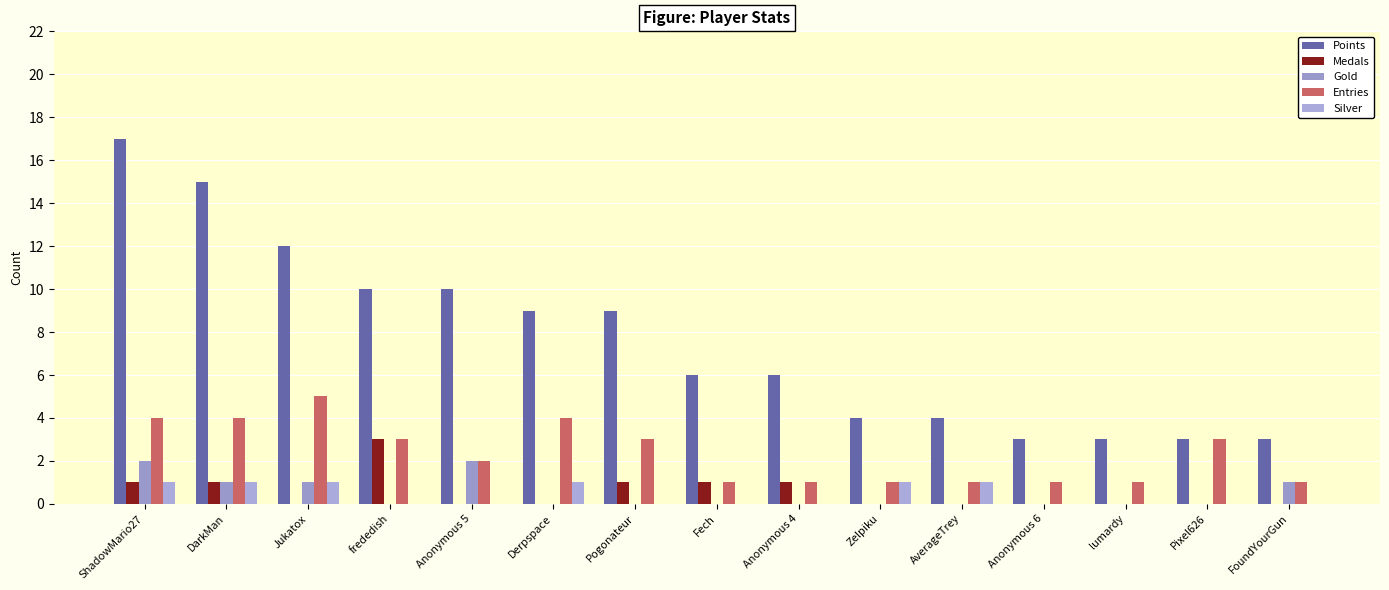

Reading left to right, list all the values displayed in this chart.

Points: 17	15	12	10	10	9	9	6	6	4	4	3	3	3	3
Medals: 1	1	0	3	0	0	1	1	1	0	0	0	0	0	0
Gold: 2	1	1	0	2	0	0	0	0	0	0	0	0	0	1
Entries: 4	4	5	3	2	4	3	1	1	1	1	1	1	3	1
Silver: 1	1	1	0	0	1	0	0	0	1	1	0	0	0	0